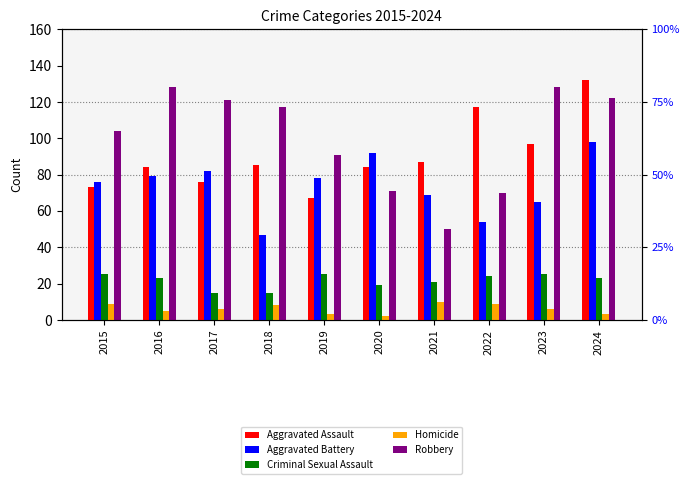

What is the approximate value of Aggravated Assault at 2021?

87